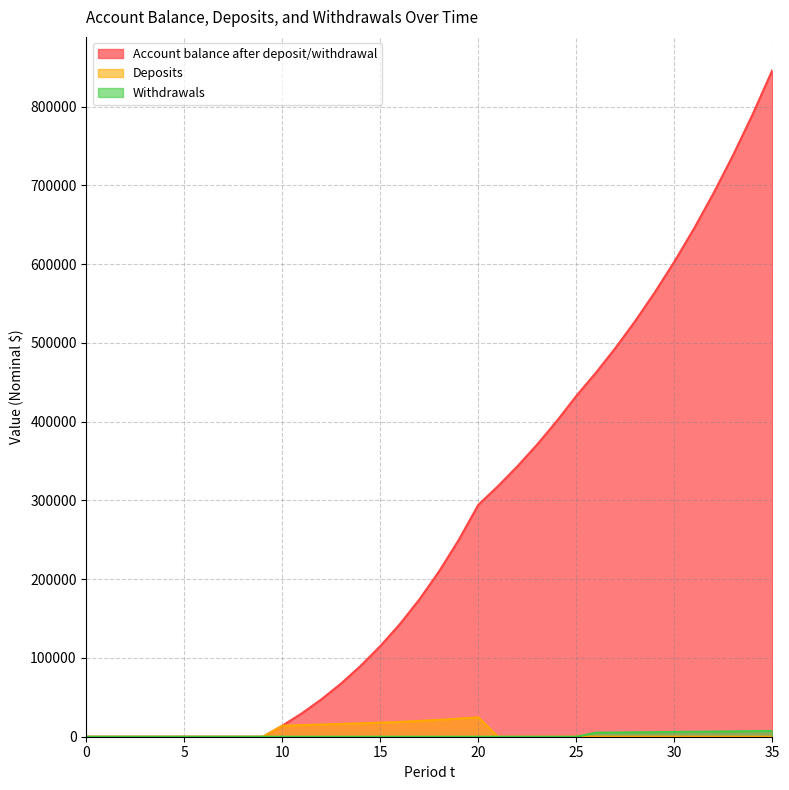

At 23, list the series in order from smallest to largest.

Deposits, Withdrawals, Account balance after deposit/withdrawal